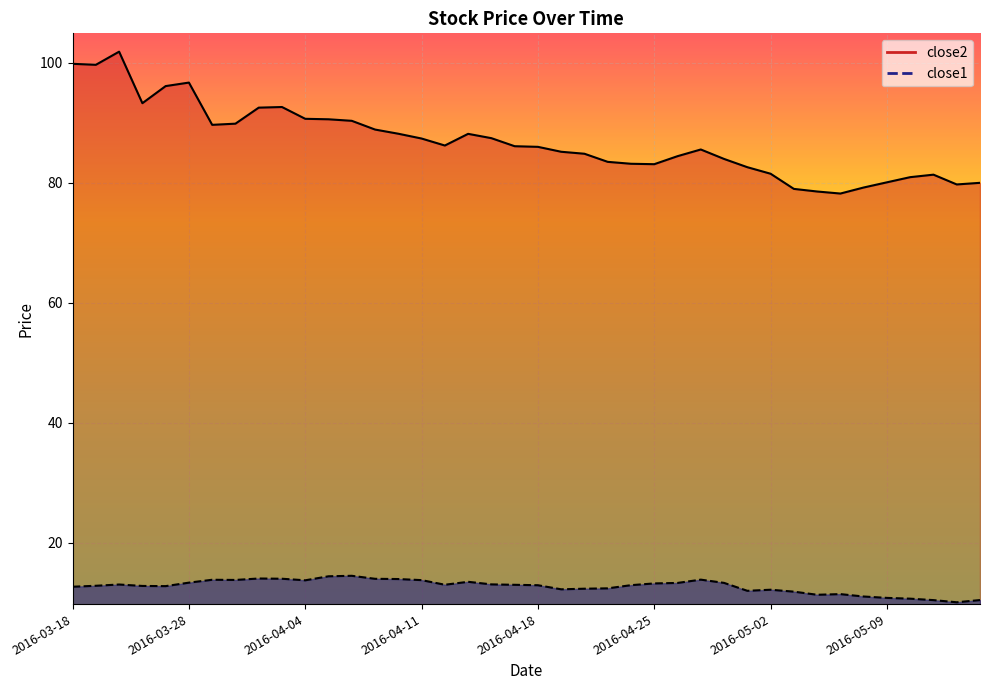

Where is the first local maximum for close1?

2016-03-22